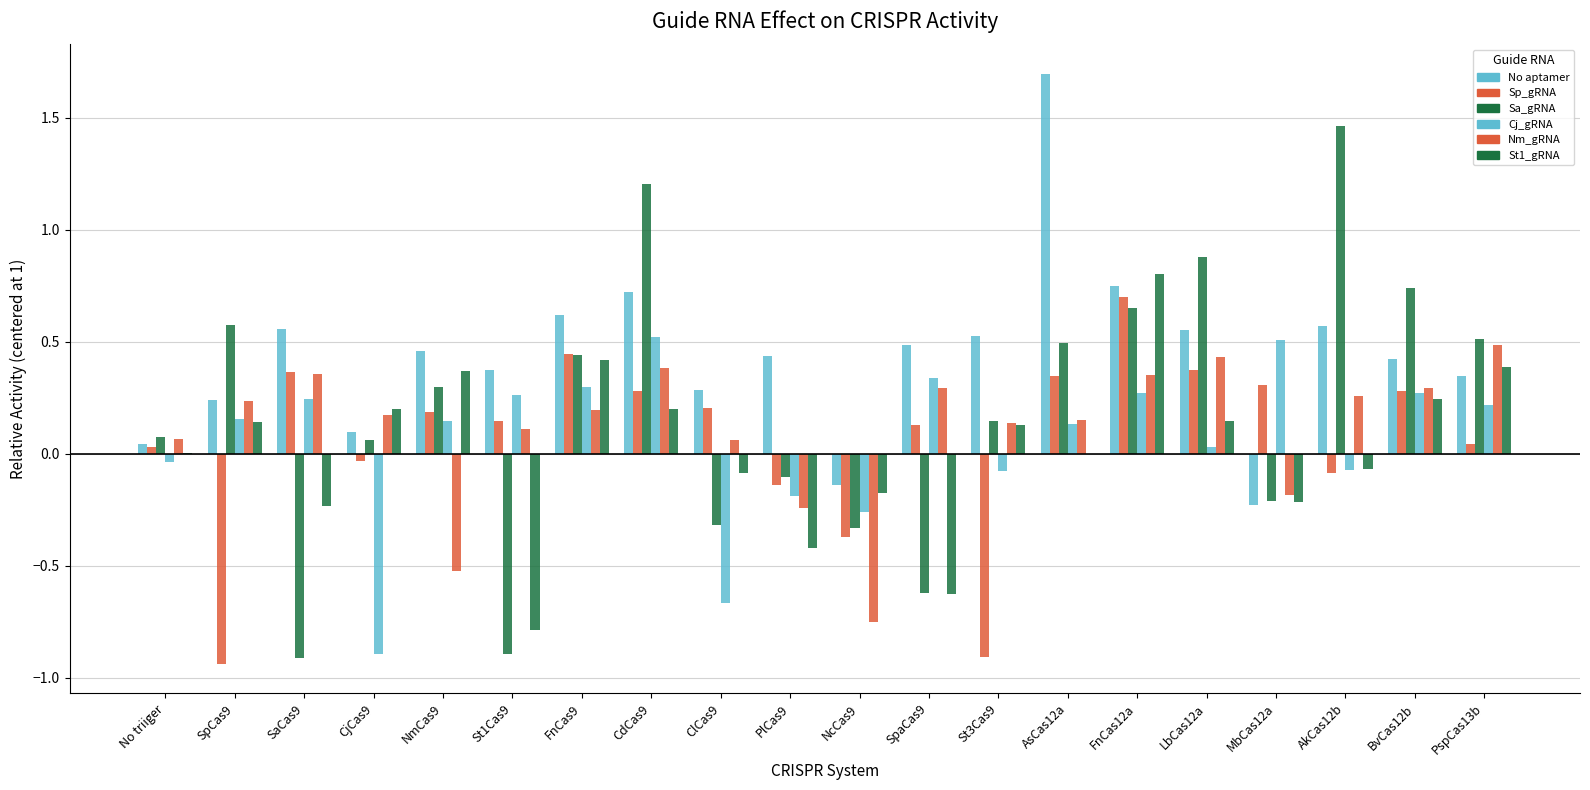

How many distinct data groups are displayed?

6